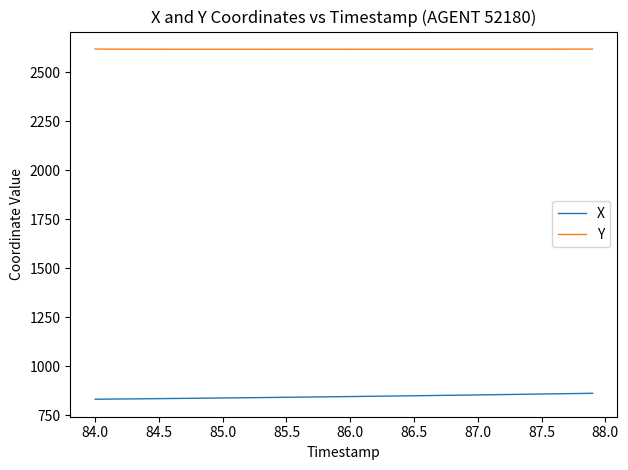

Rank the series by their maximum value, from lowest to highest.

X, Y